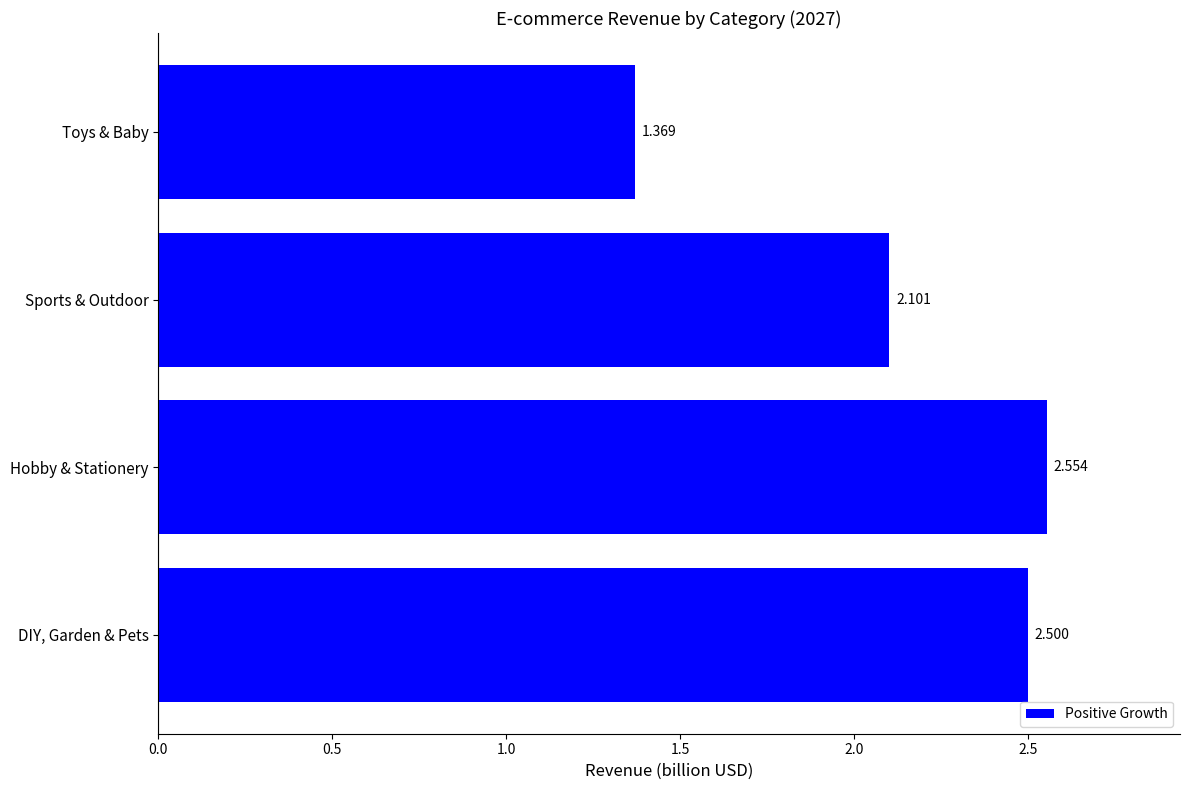

Rank the categories by value from highest to lowest.

Hobby & Stationery, DIY, Garden & Pets, Sports & Outdoor, Toys & Baby